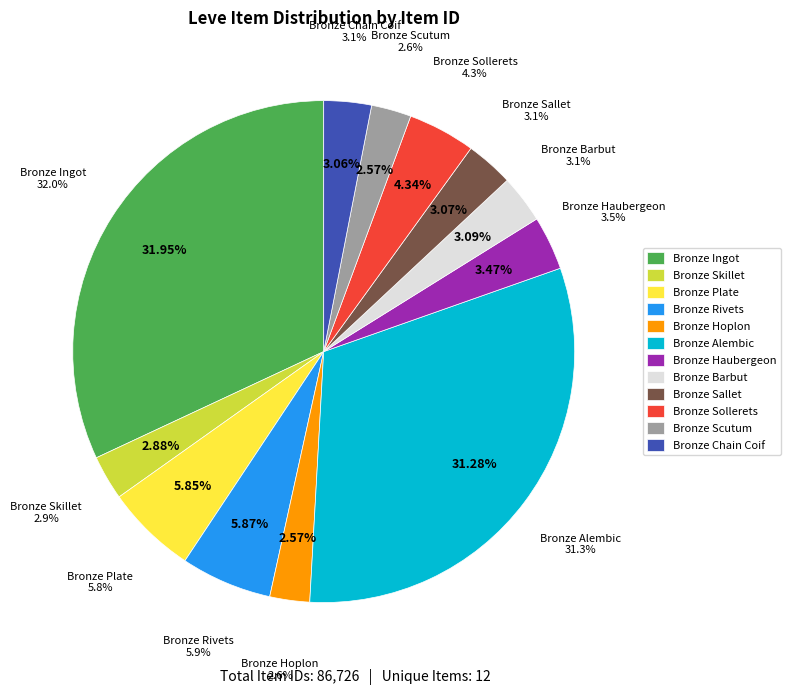

What percentage do Bronze Alembic and Bronze Barbut together represent?

34.4%